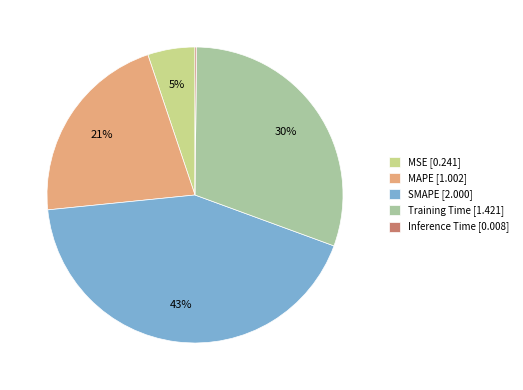

To the nearest percent, what is the difference between the Training Time [1.421] and MAPE [1.002] slice percentages?

9%